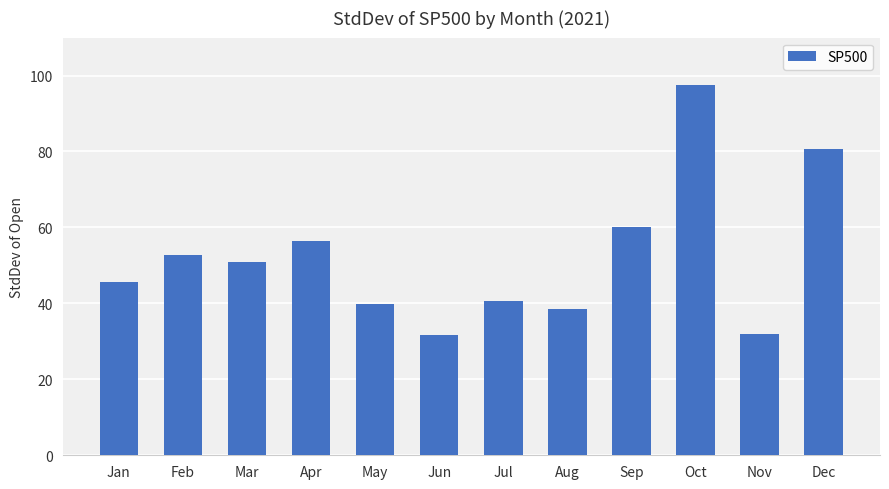

Between Sep and Oct, which is larger?

Oct